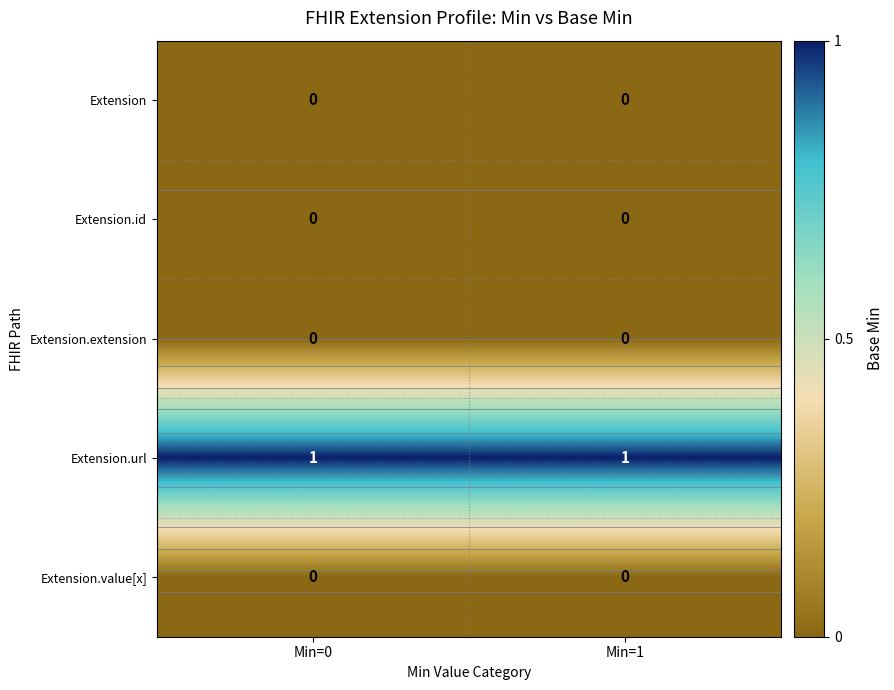

Which category has the highest value in the Extension.extension series?

Min=0